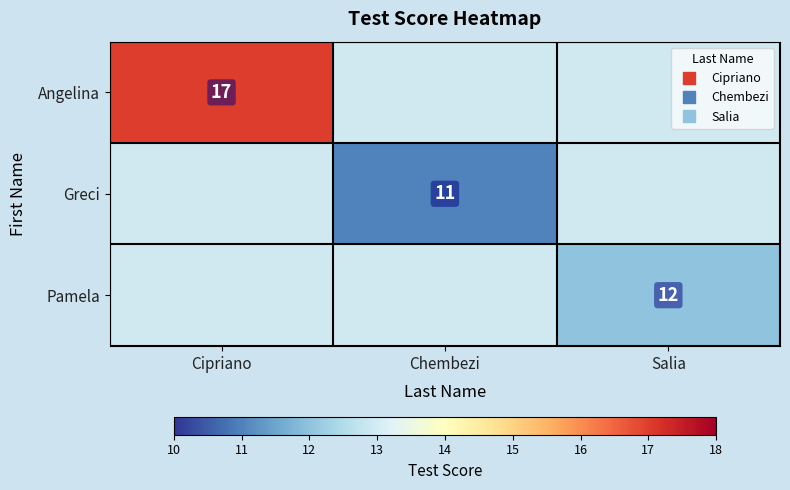

At how many categories does at least one series exceed 16?

1